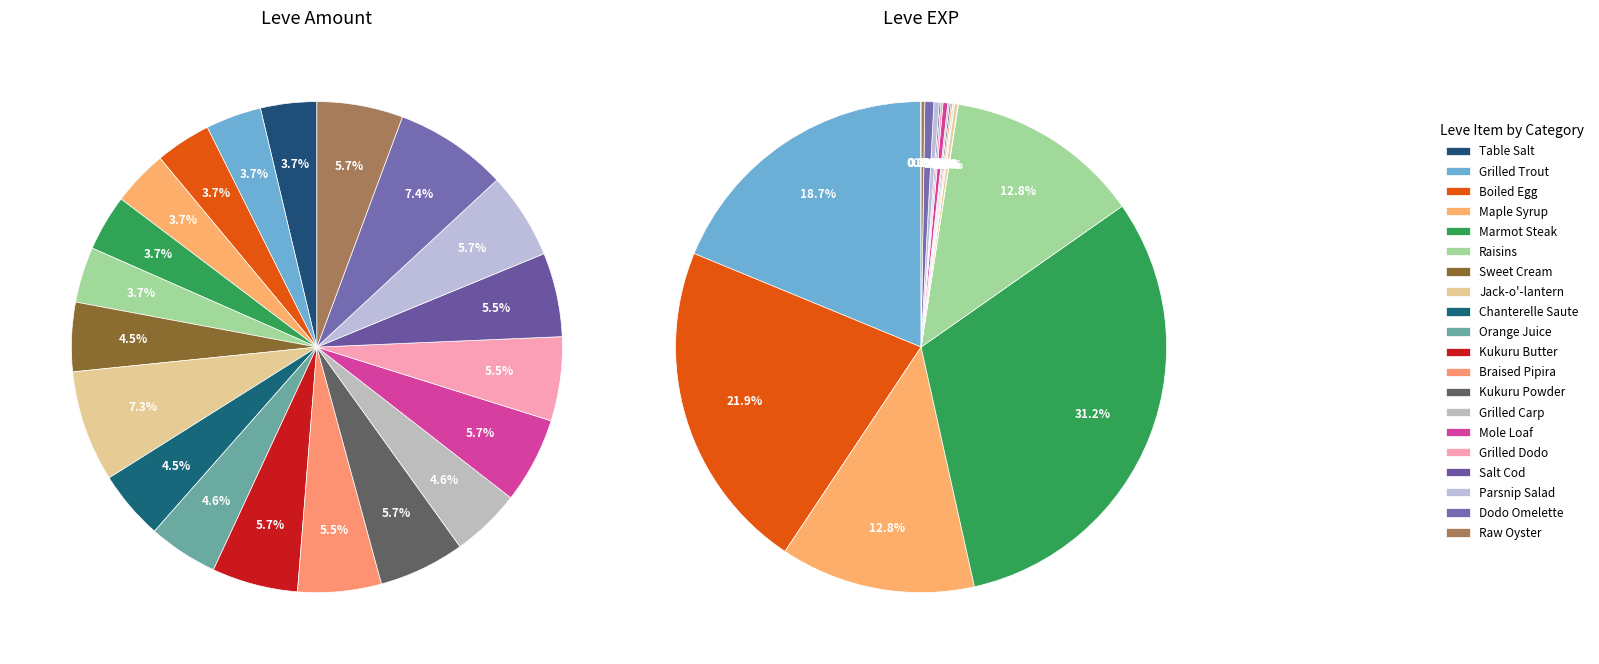

Does any single category account for the majority?

No